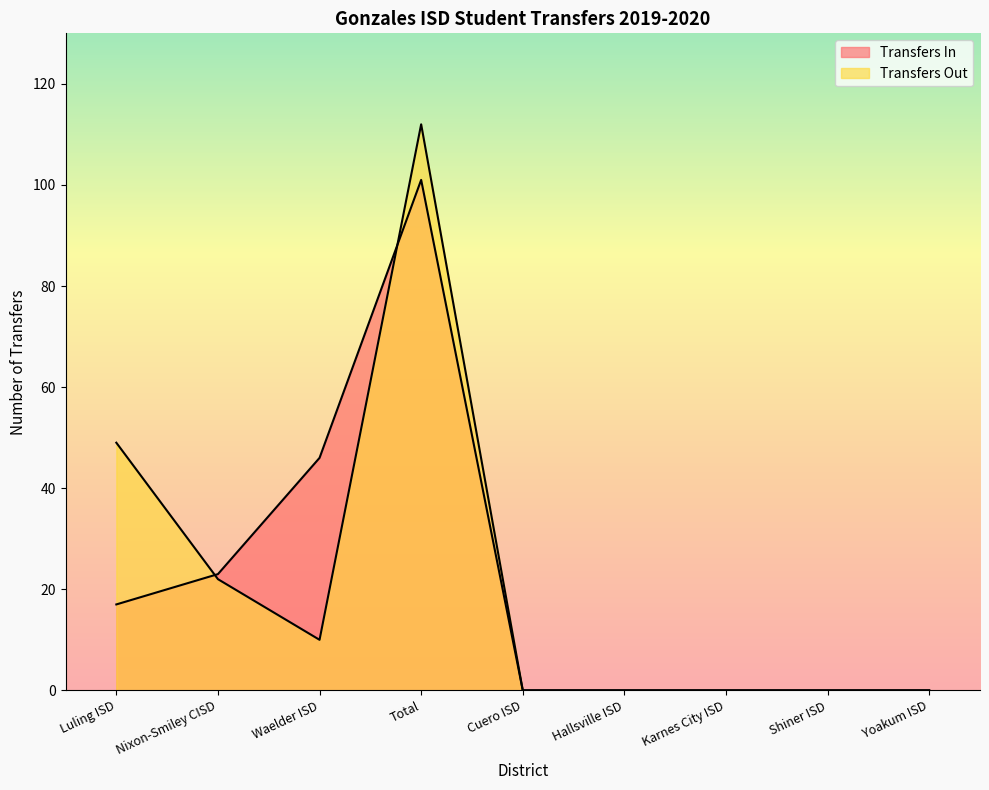

Which series has the widest spread of values?

Transfers Out